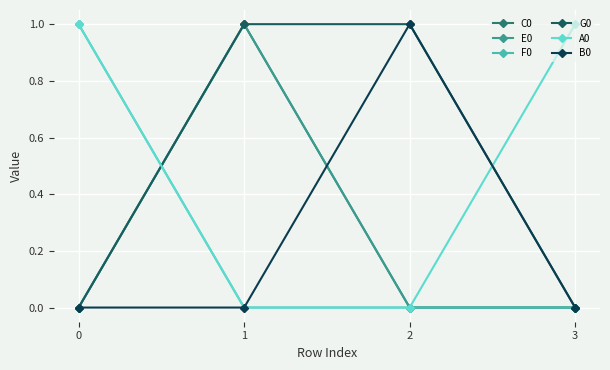

Does the chart have visible grid lines?

Yes